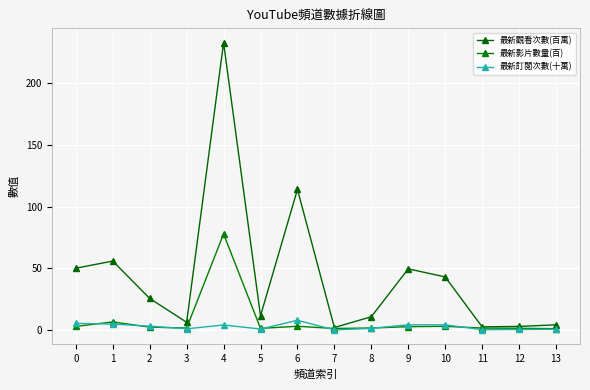

Rank the series by their maximum value, from lowest to highest.

最新訂閱次數(十萬), 最新影片數量(百), 最新觀看次數(百萬)